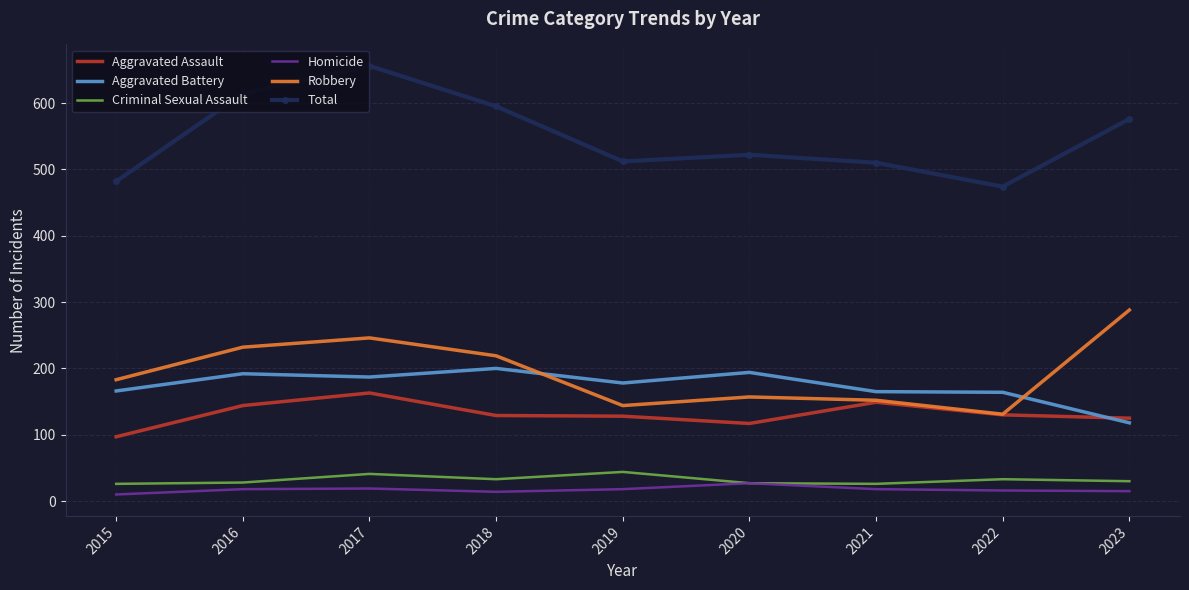

At which category is the sum across all series the highest?

2017